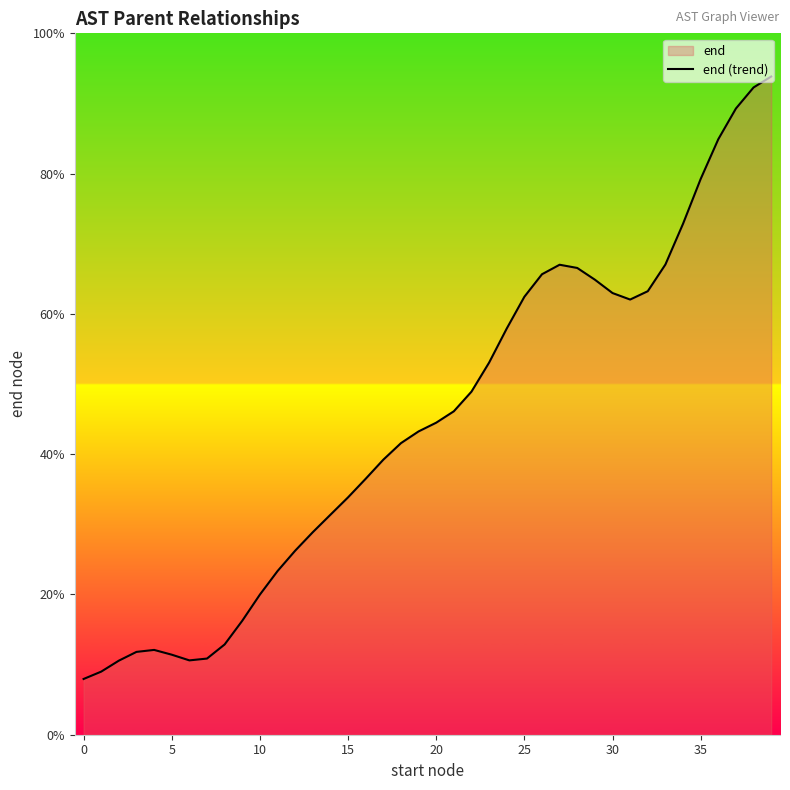

Which label corresponds to the largest value in the chart?

39